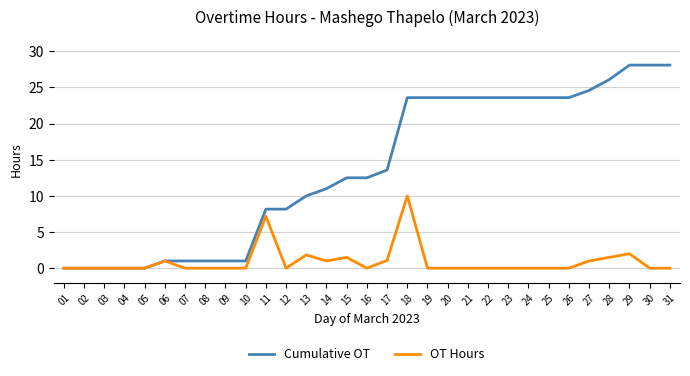

Which series has the largest range (max minus min)?

Cumulative OT